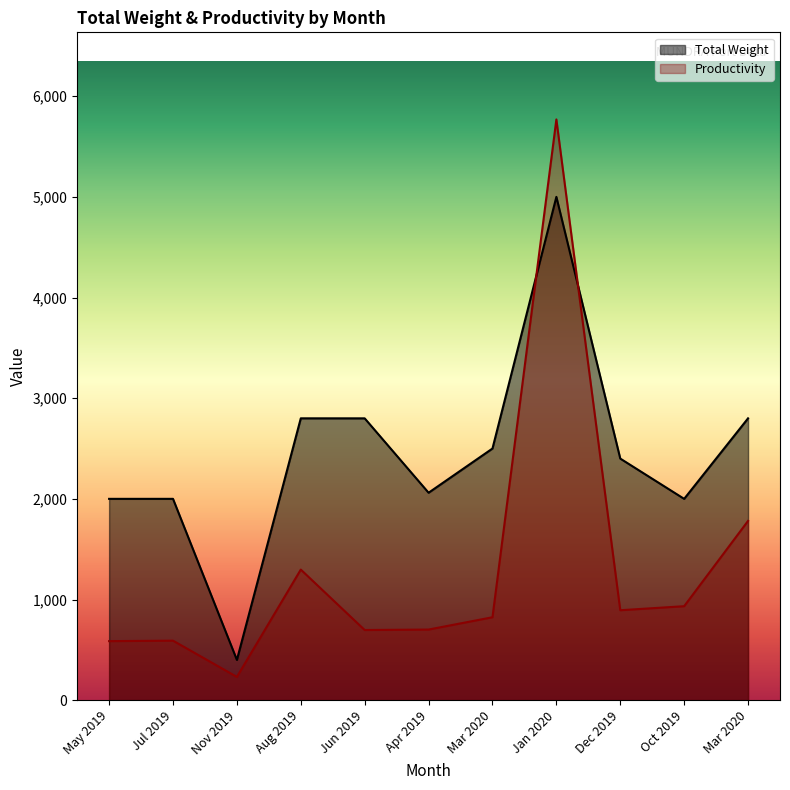

What is the total value across all series at Jan 2020?

10768.8